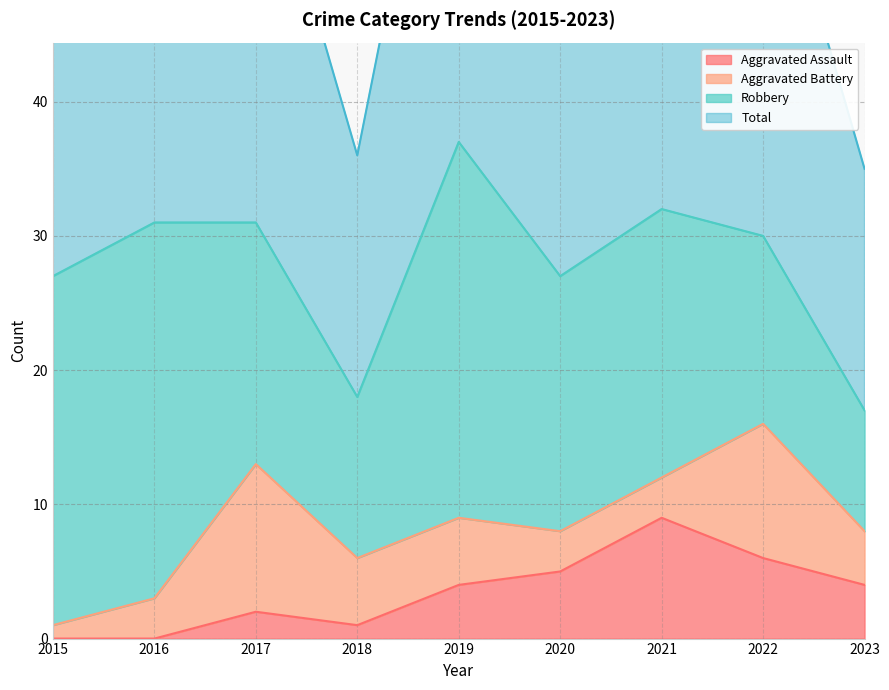

Is it true that Aggravated Assault equals 6 at 2016?

False